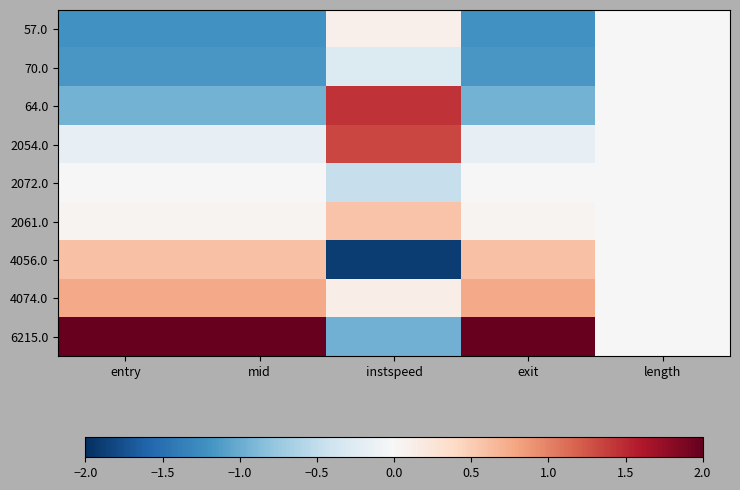

Which category has the lowest value across all series?

instspeed